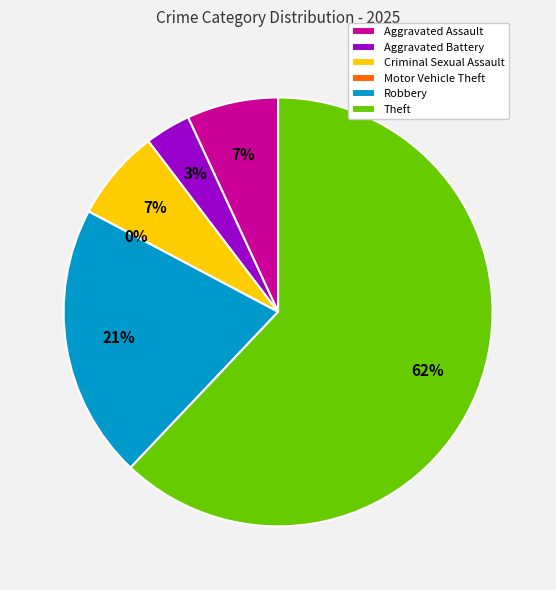

Is it true that Robbery is 21% of the pie?

True